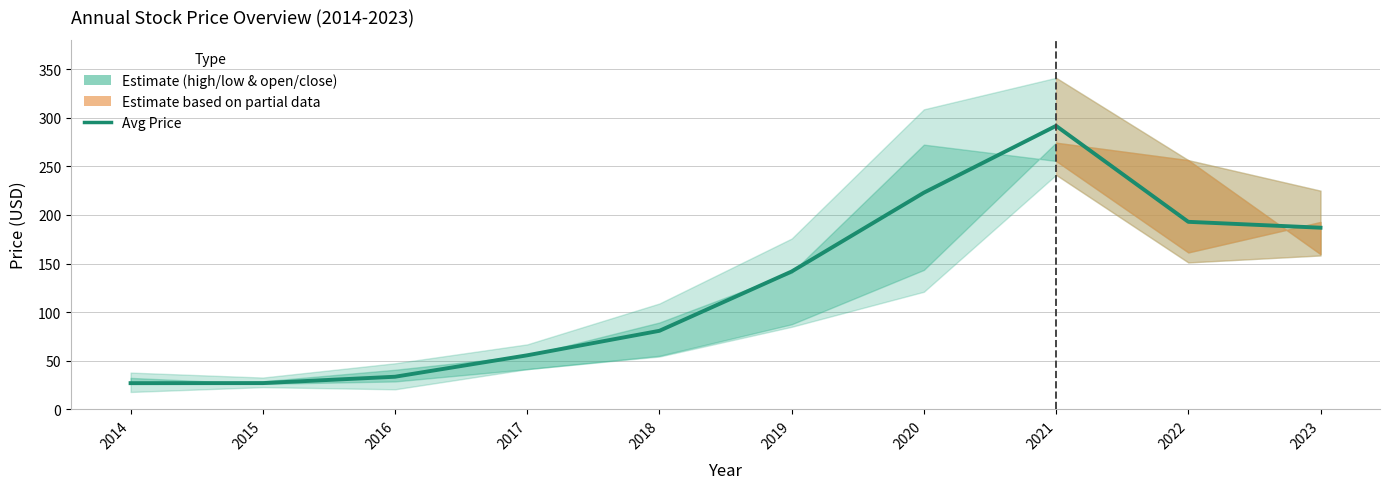

What is the average value?

126.0